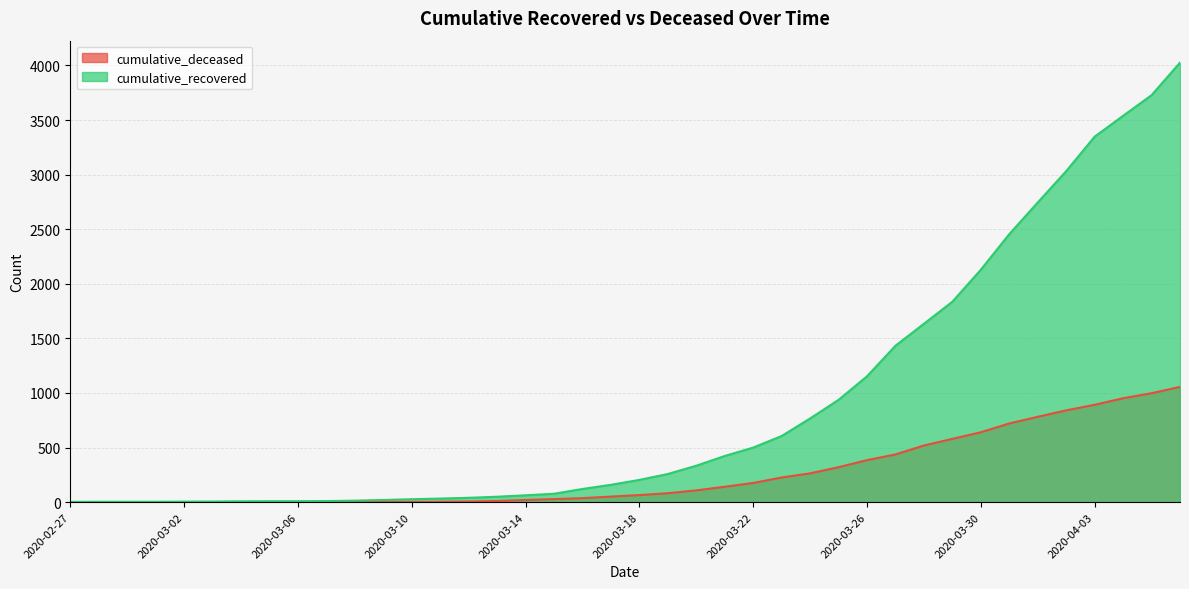

Is the value of cumulative_deceased at 2020-04-04 greater than the value of cumulative_recovered at 2020-03-08?

Yes